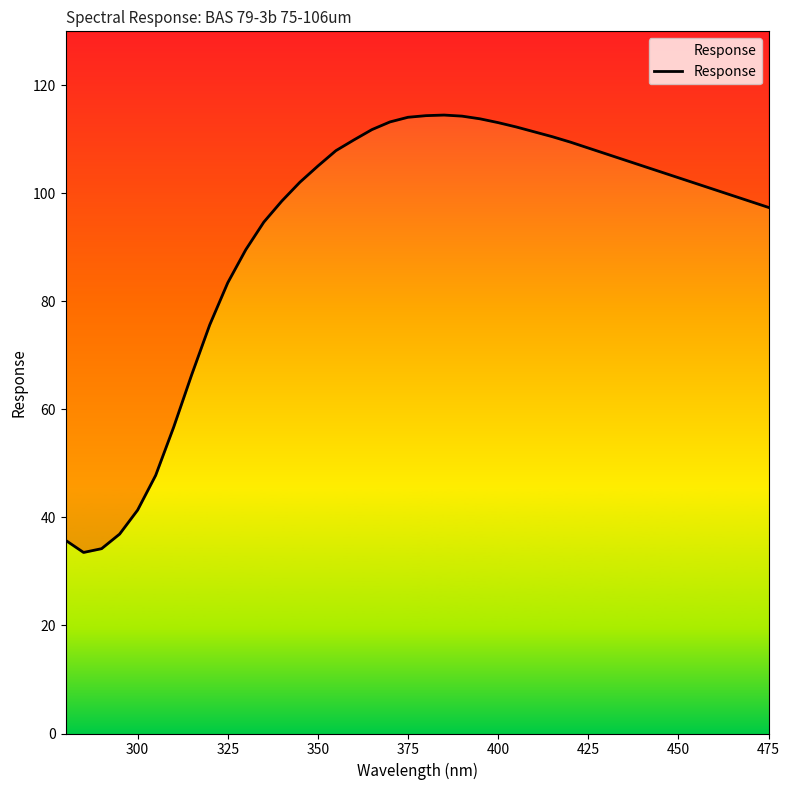

What is the greatest value displayed?

114.5